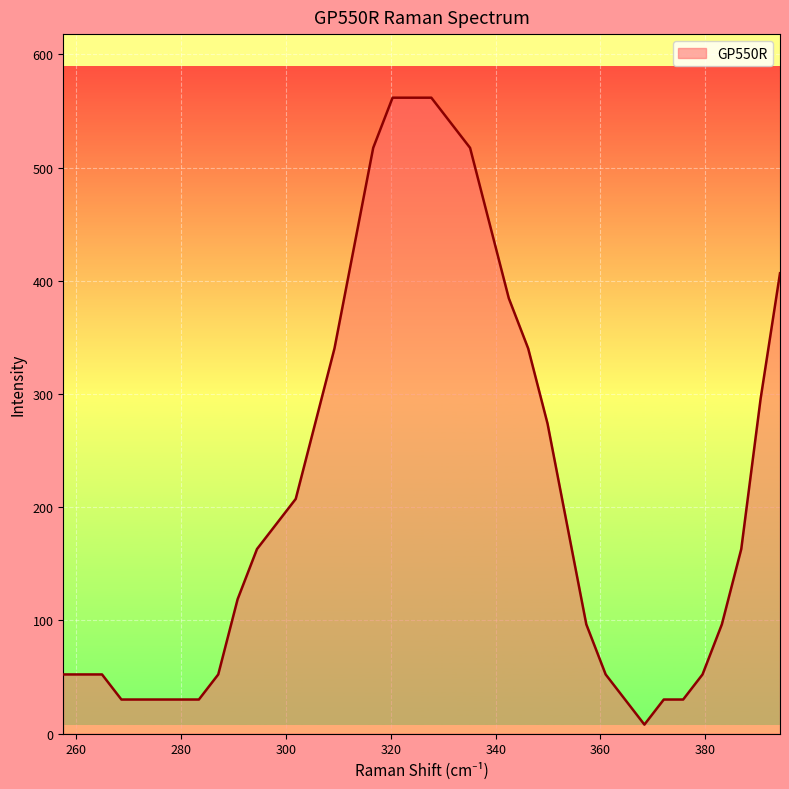

What is the maximum value shown in the chart?

561.7